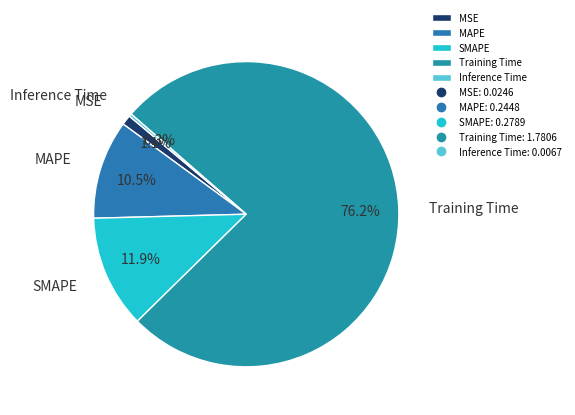

How many slices are in this pie chart?

5